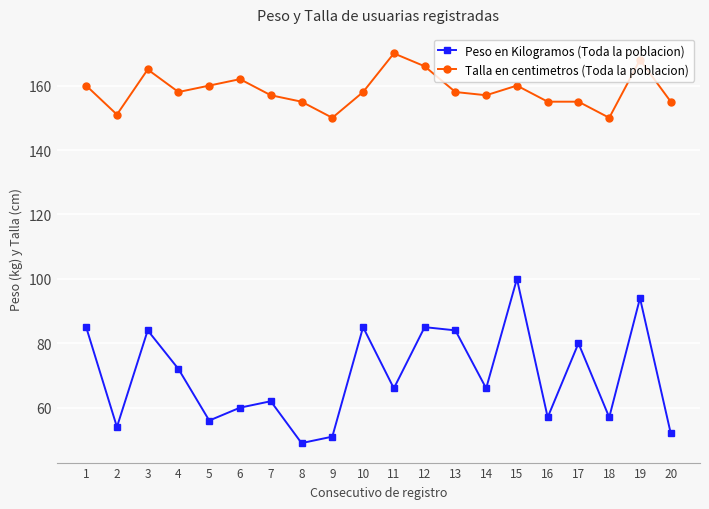

How many series are shown in this chart?

2